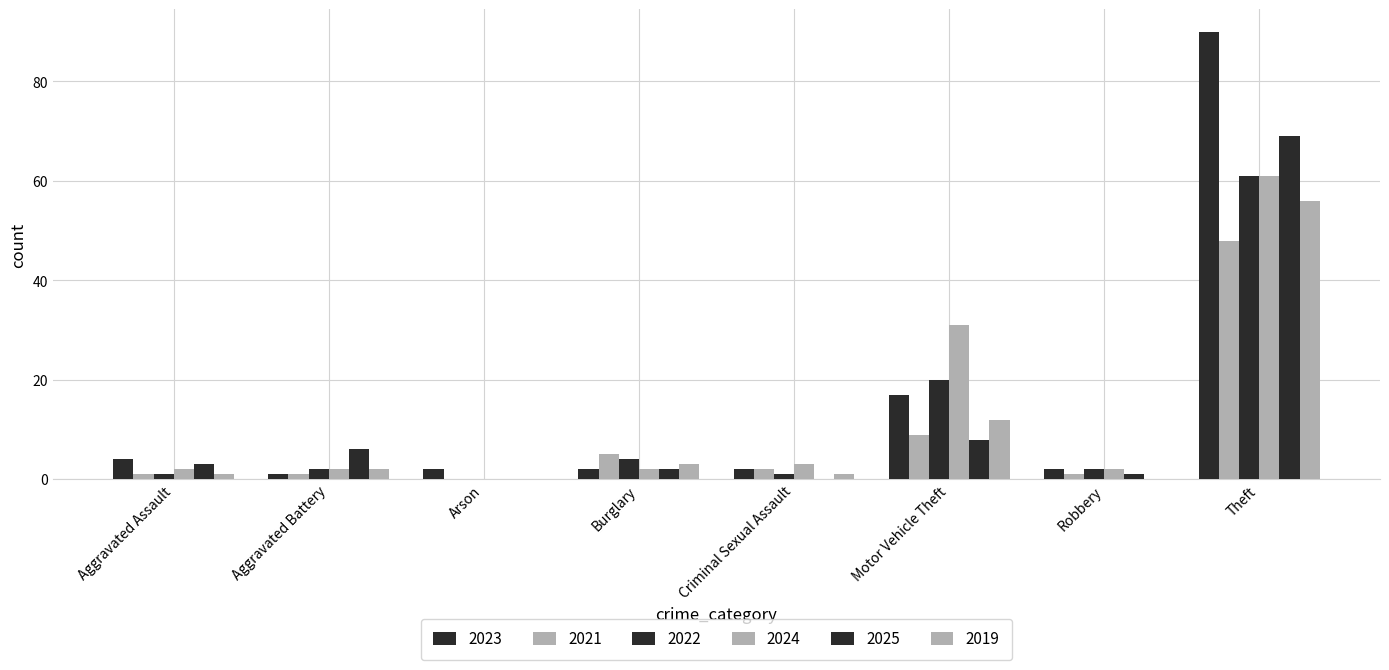

Where is 2023 nearest to the value 45?

Motor Vehicle Theft